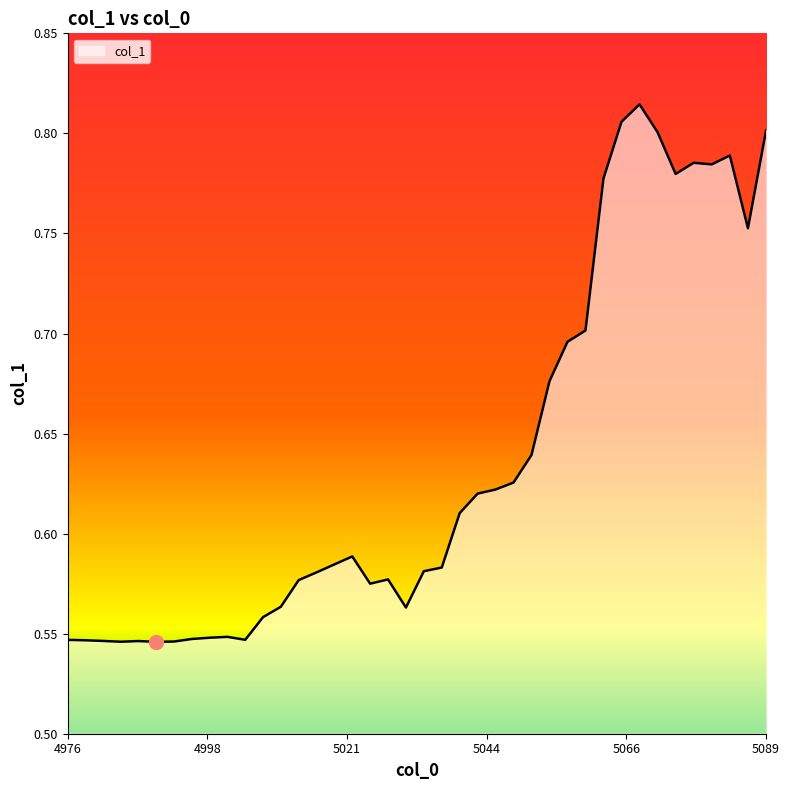

What is the difference between the maximum and minimum values?

0.3